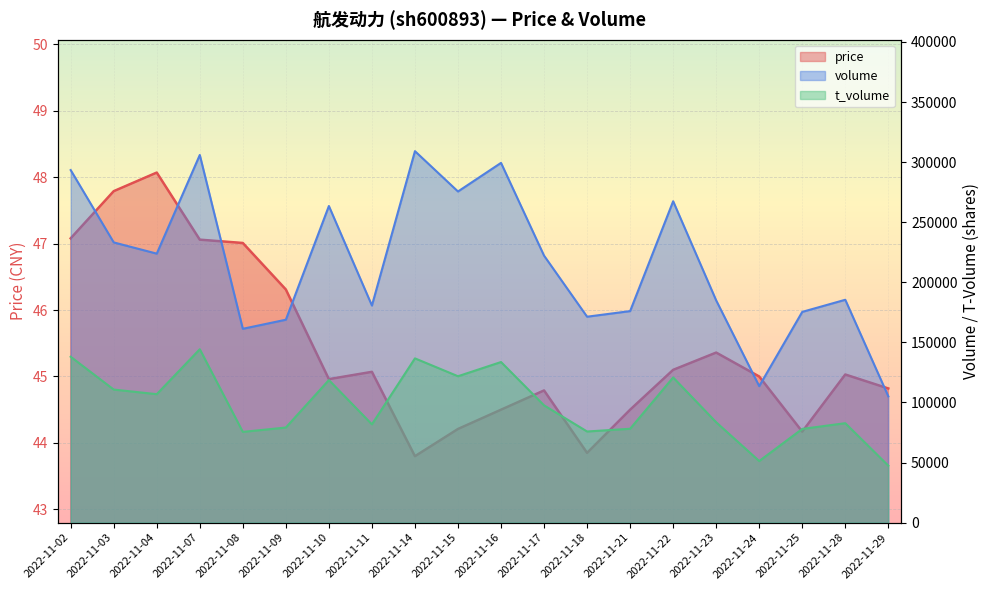

What is the maximum value shown in the chart?

309125.0